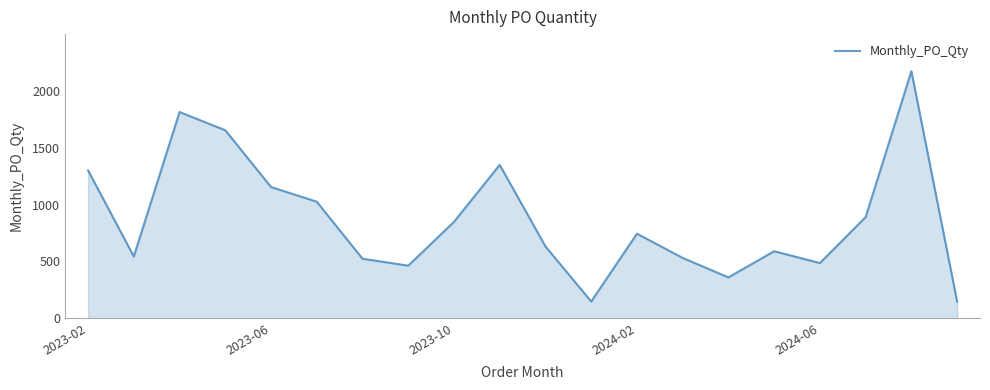

What is the smallest value displayed?

148